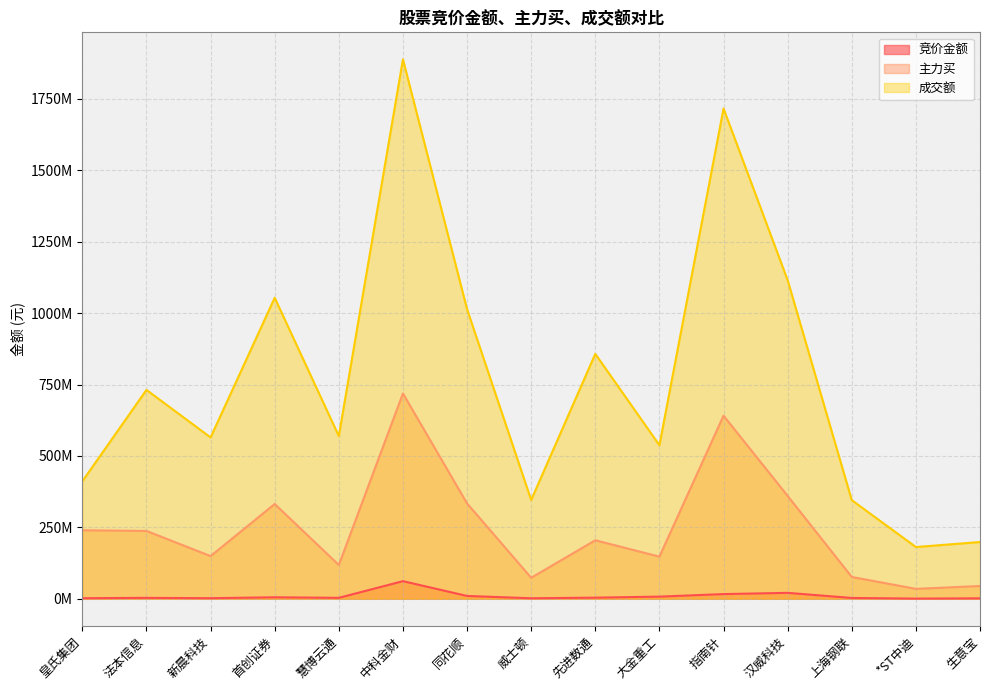

At 汉威科技, list the series in order from largest to smallest.

成交额, 主力买, 竞价金额